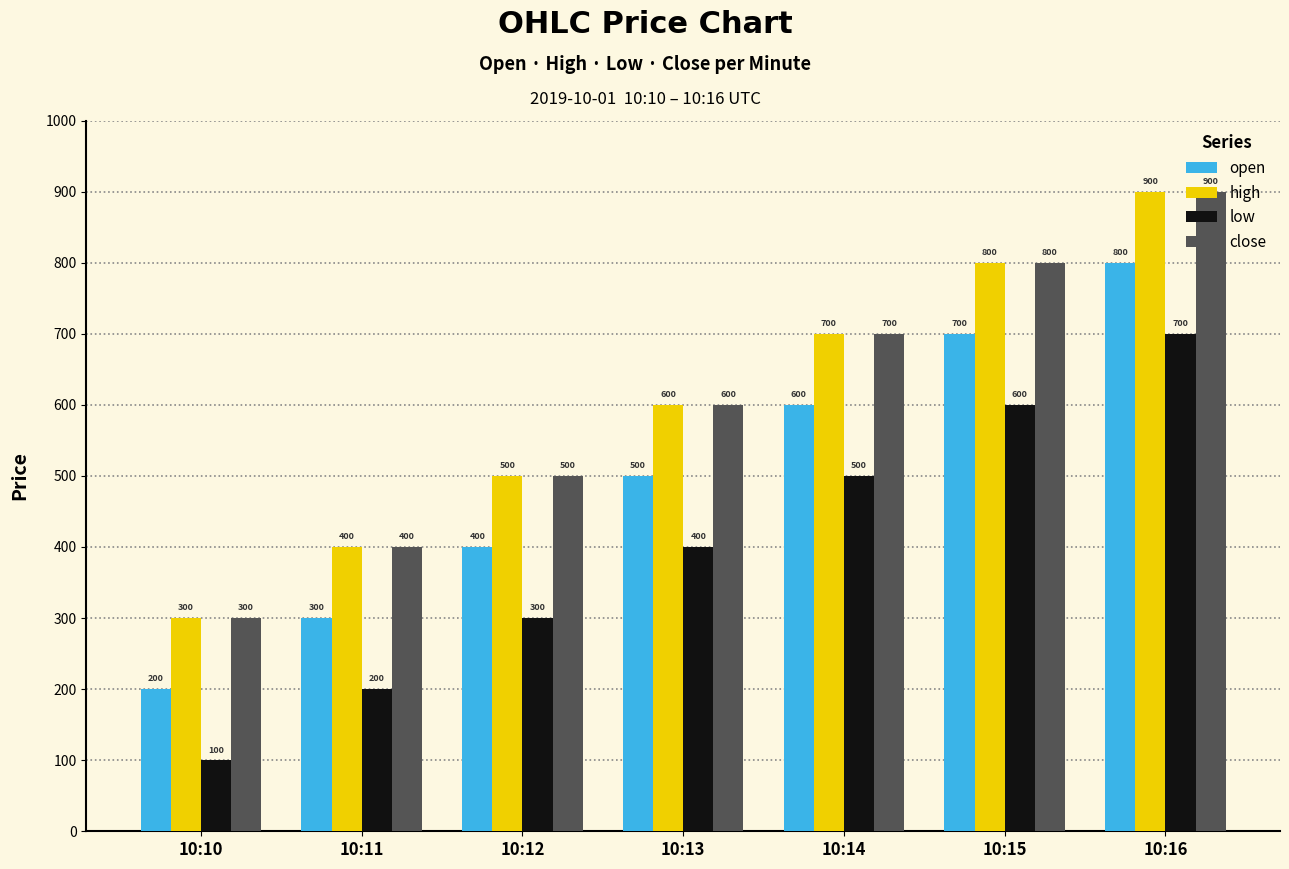

Reading left to right, transcribe all the data shown in this chart.

open: 10:10=200	10:11=300	10:12=400	10:13=500	10:14=600	10:15=700	10:16=800
high: 10:10=300	10:11=400	10:12=500	10:13=600	10:14=700	10:15=800	10:16=900
low: 10:10=100	10:11=200	10:12=300	10:13=400	10:14=500	10:15=600	10:16=700
close: 10:10=300	10:11=400	10:12=500	10:13=600	10:14=700	10:15=800	10:16=900